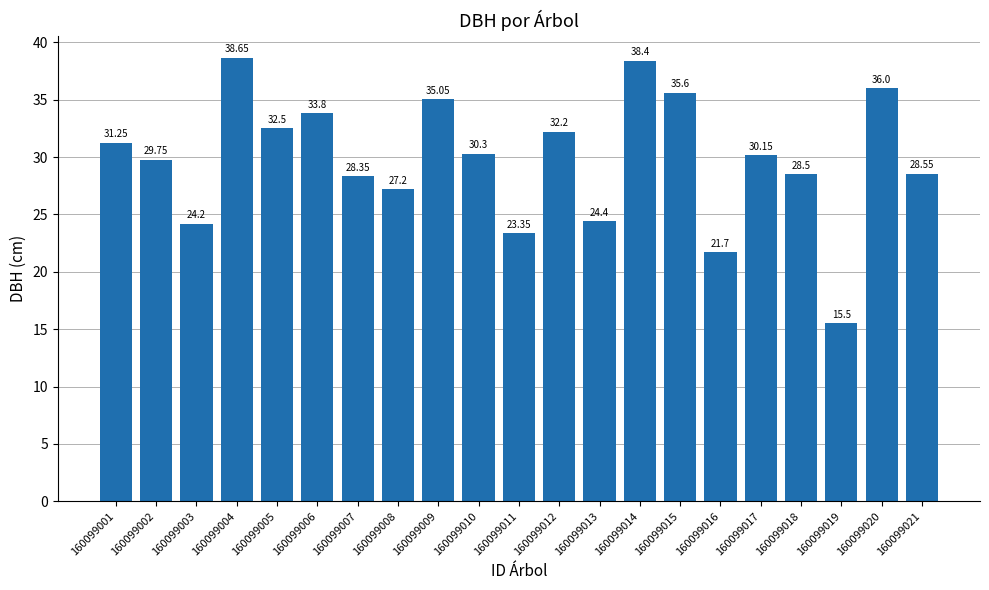

What is the sum of the values at 160099003 and 160099014?

62.6